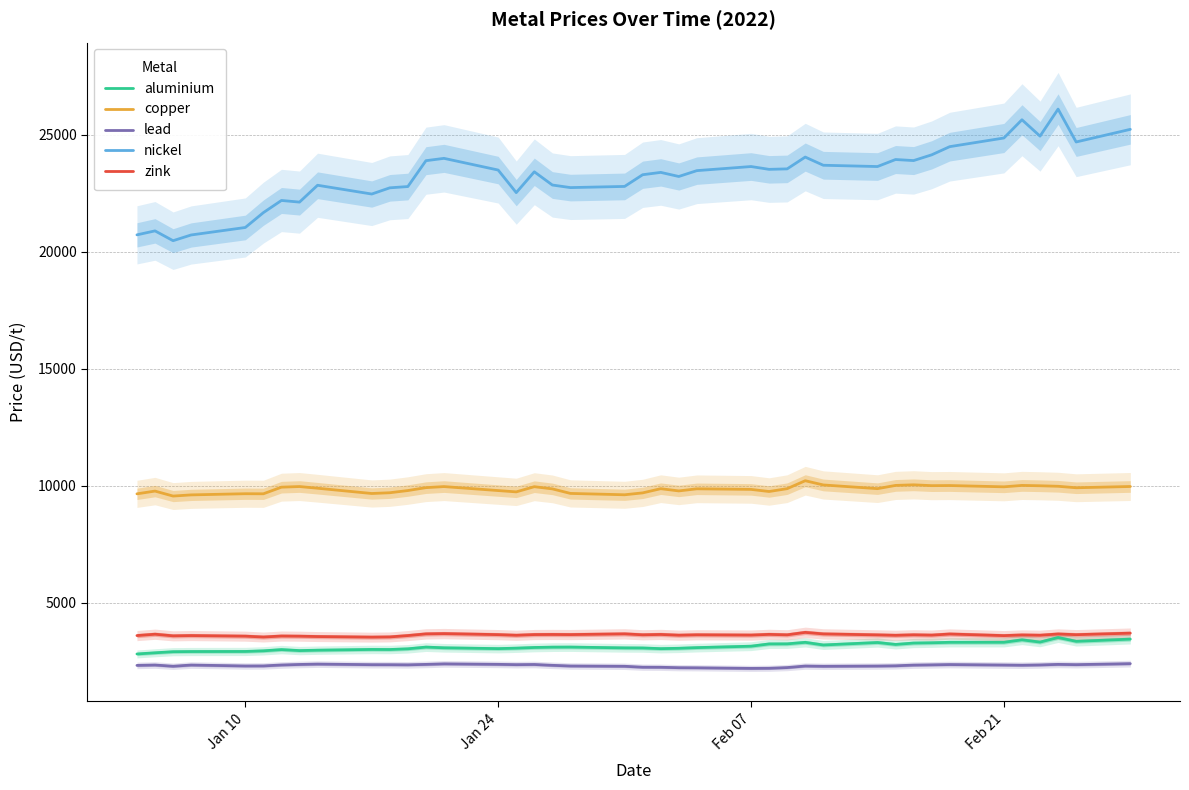

What is the minimum value for lead?

2199.0